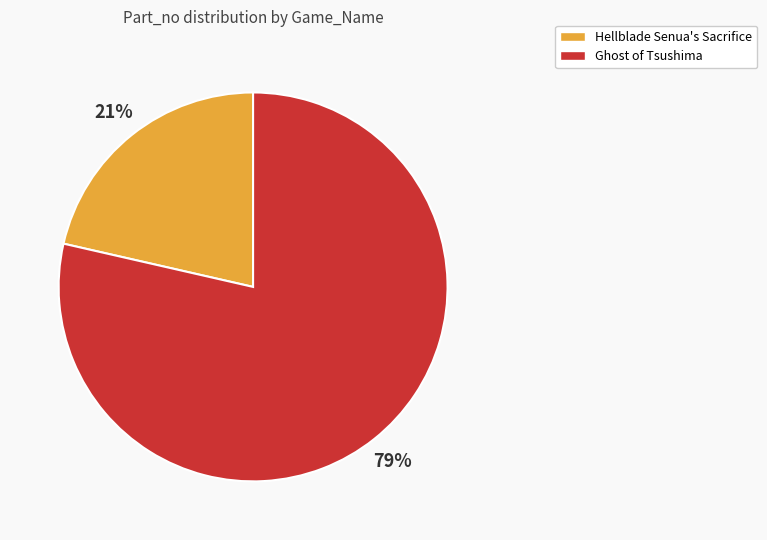

Which category has the smallest portion of the pie?

Hellblade Senua's Sacrifice